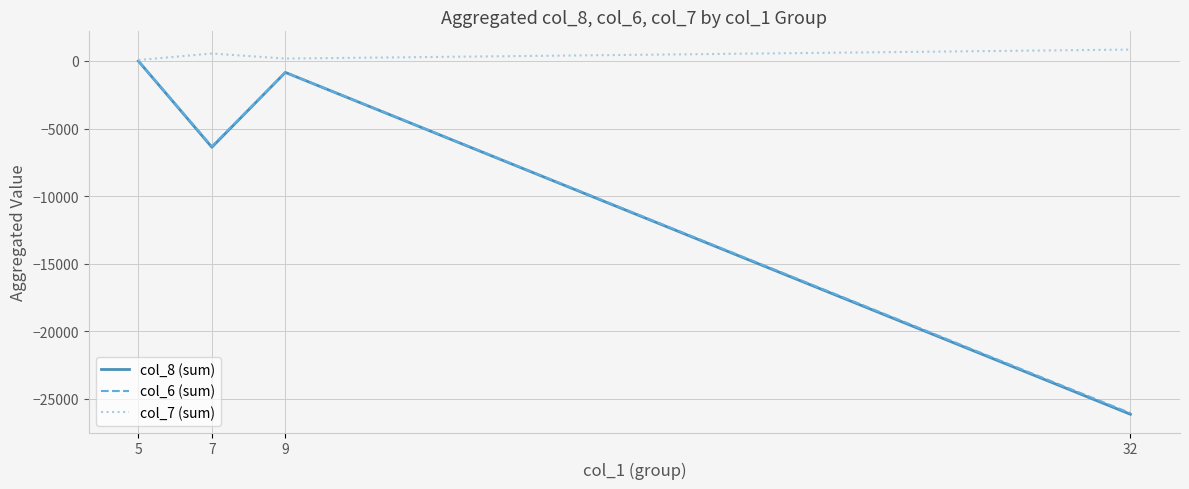

Is it true that col_8 (sum) equals -26138.8 at 32?

True